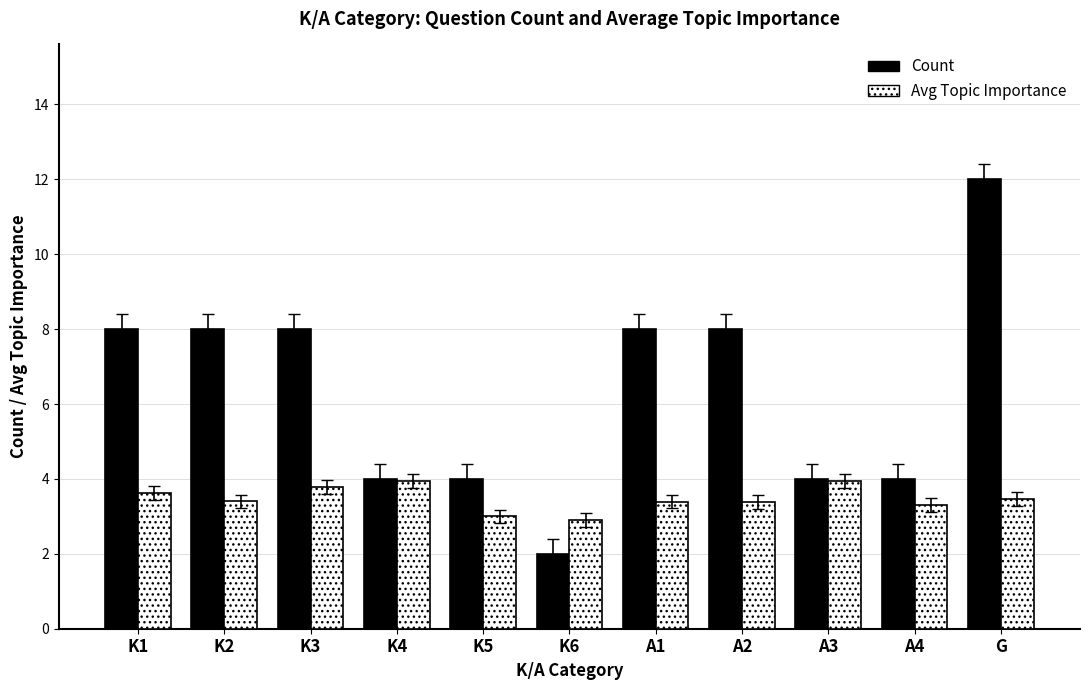

What is the total value across all series at K6?

4.9